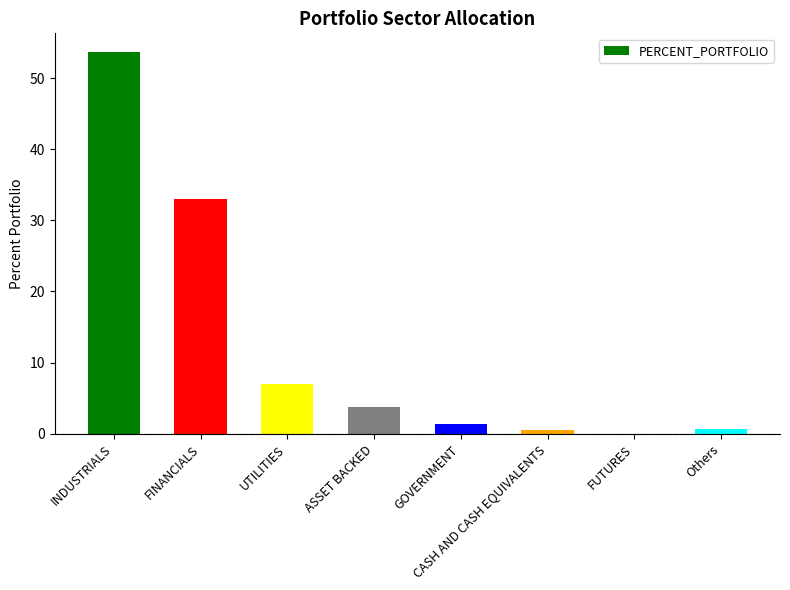

How many data points are above 3?

4